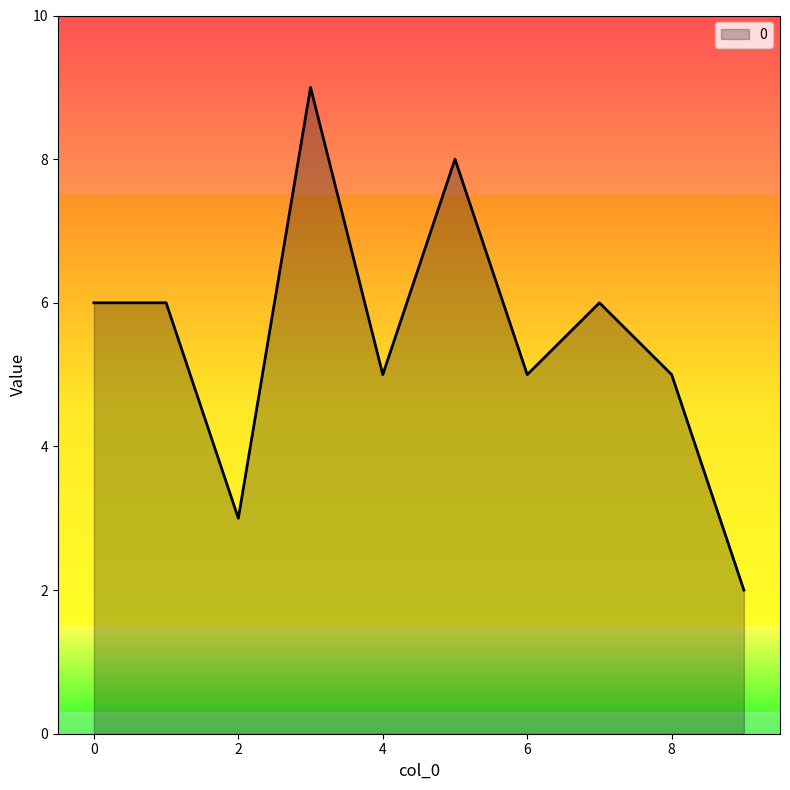

What is the greatest value displayed?

9